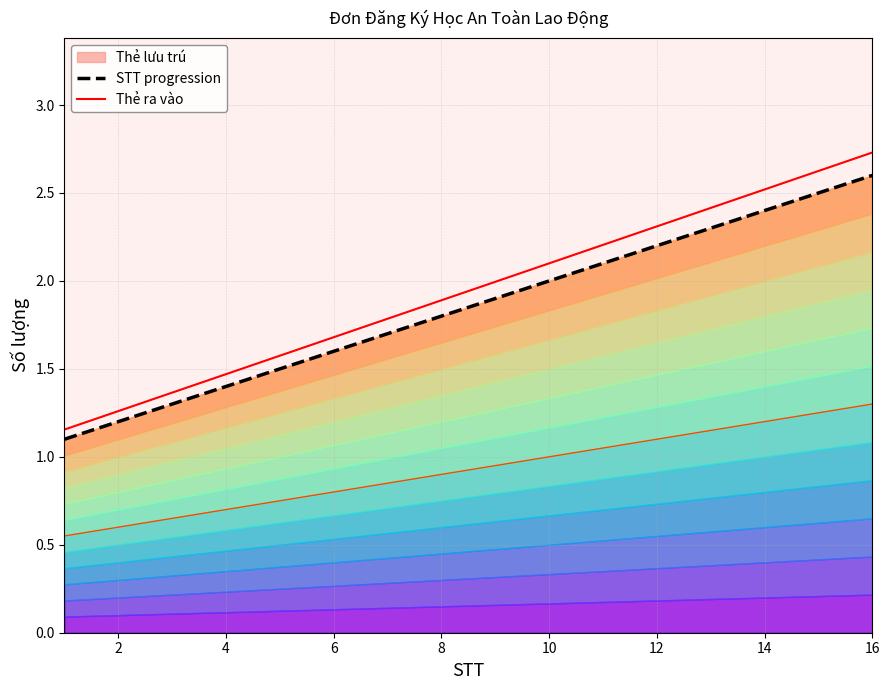

The STT progression series shows 3.8 at 14. True or false?

False